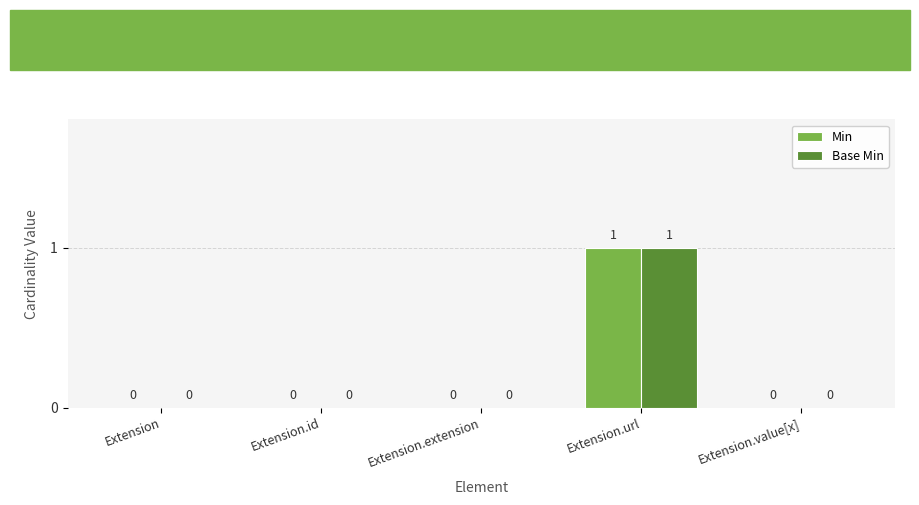

How many groups of bars are there?

5